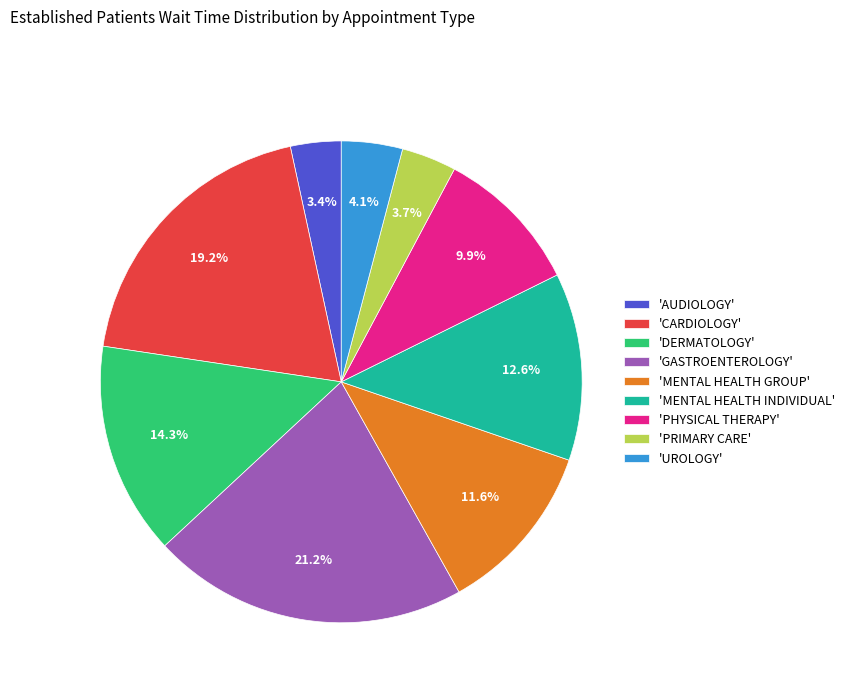

Combined, what portion of the pie is 'MENTAL HEALTH INDIVIDUAL' and 'CARDIOLOGY'?

31.8%